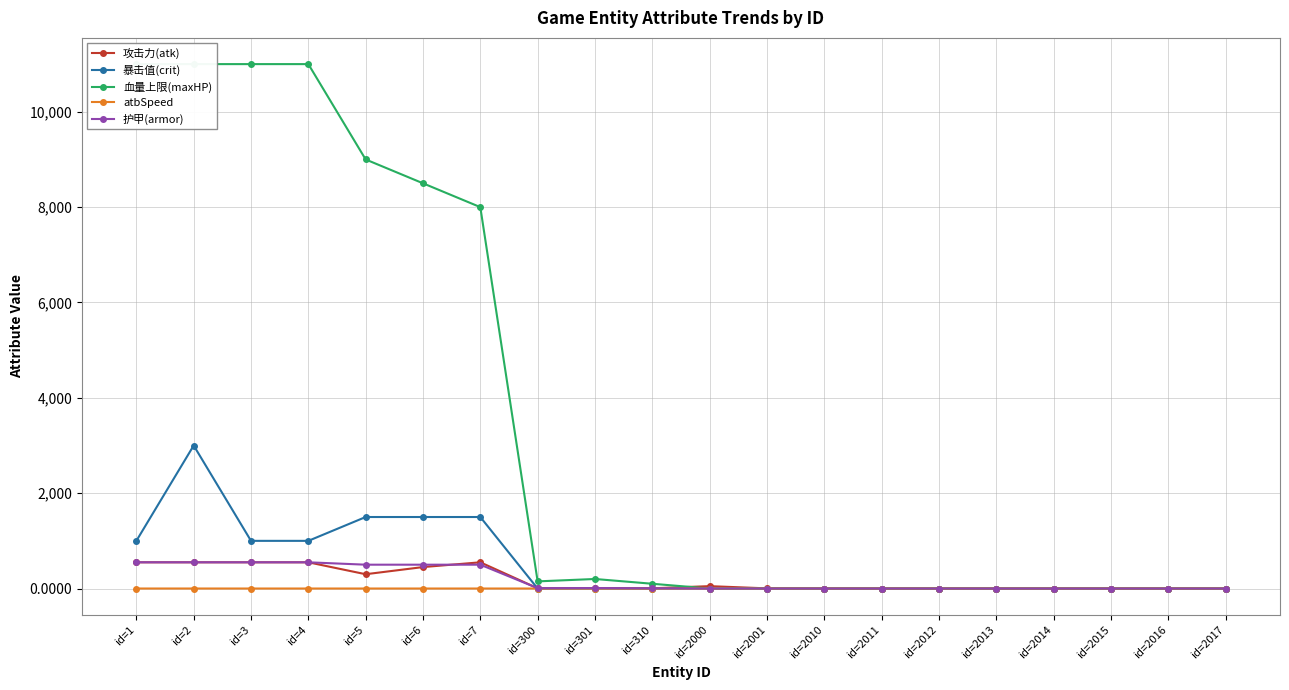

Is it true that 血量上限(maxHP) equals 171.4 at id=310?

False